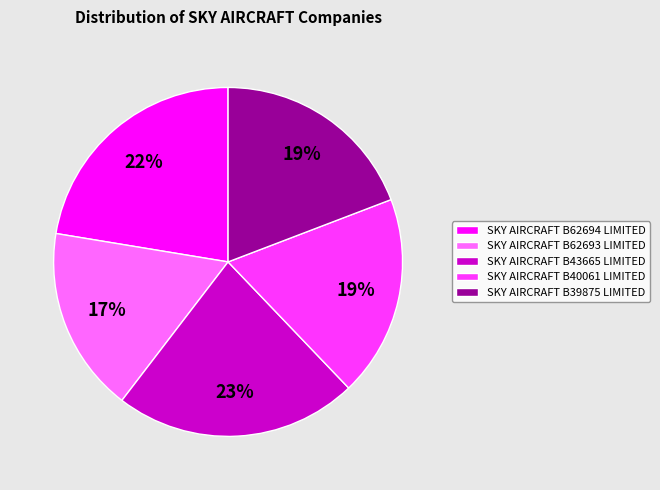

To the nearest percent, what portion does SKY AIRCRAFT B62694 LIMITED represent?

22%